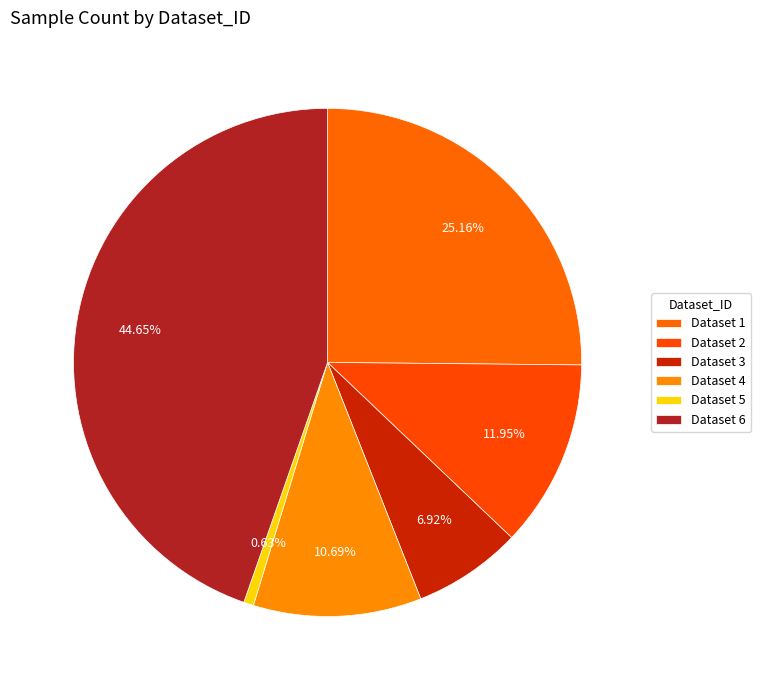

How many slices are in this pie chart?

6